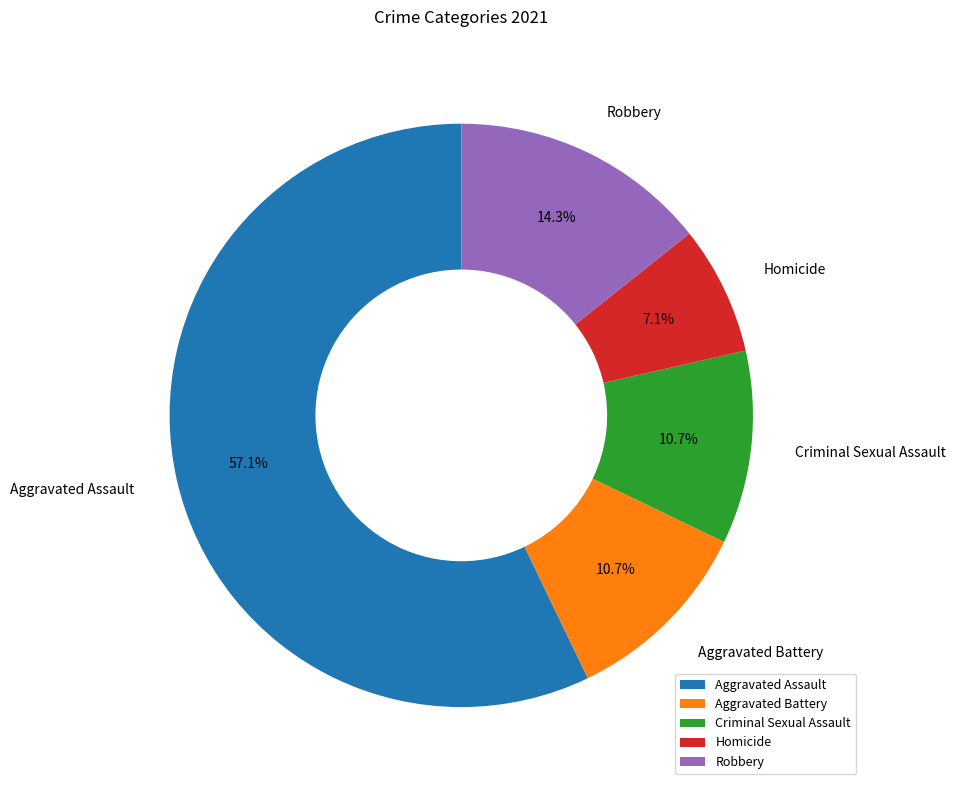

To the nearest percent, what is the average slice percentage?

20%